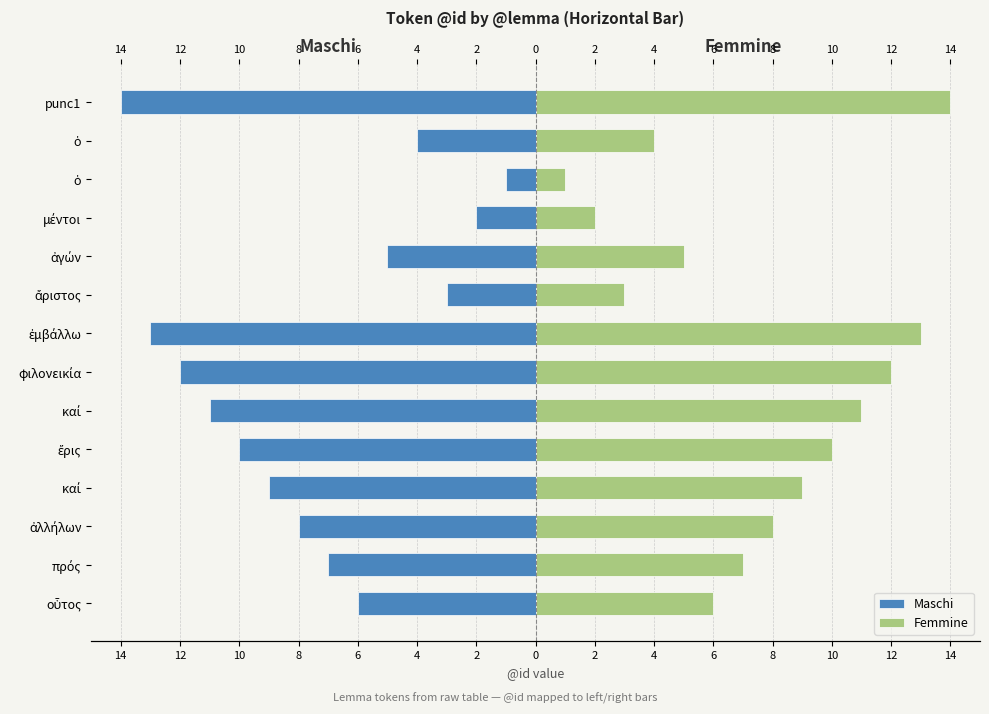

Which series has the largest range (max minus min)?

Maschi